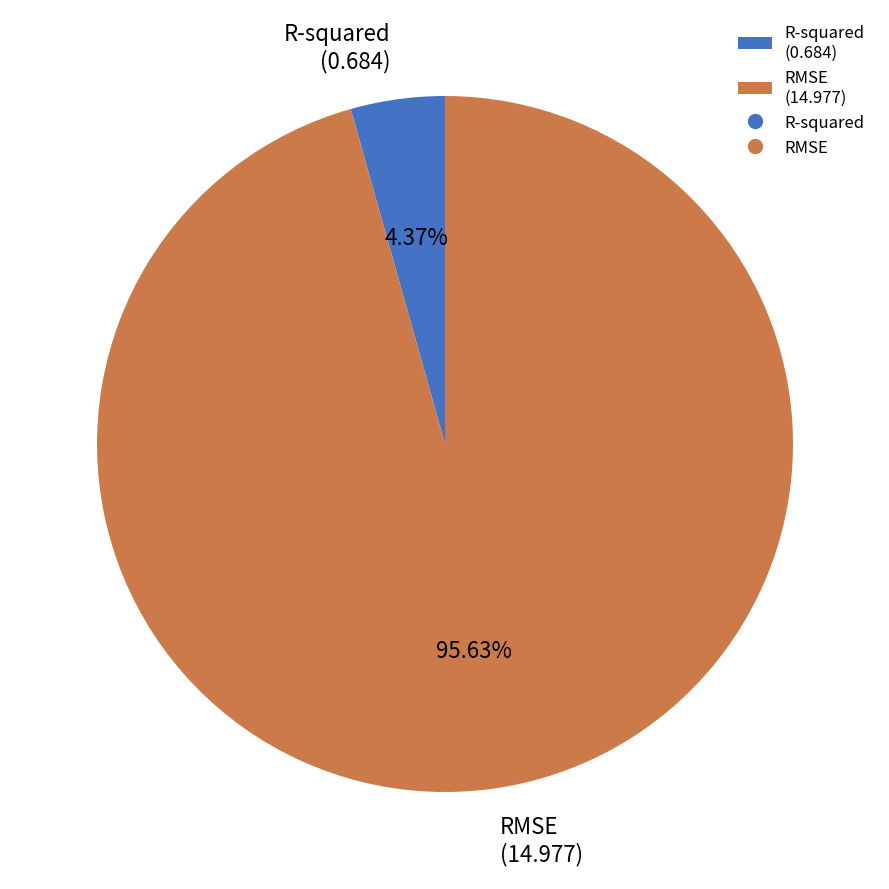

What is the smallest slice in the pie chart?

R-squared